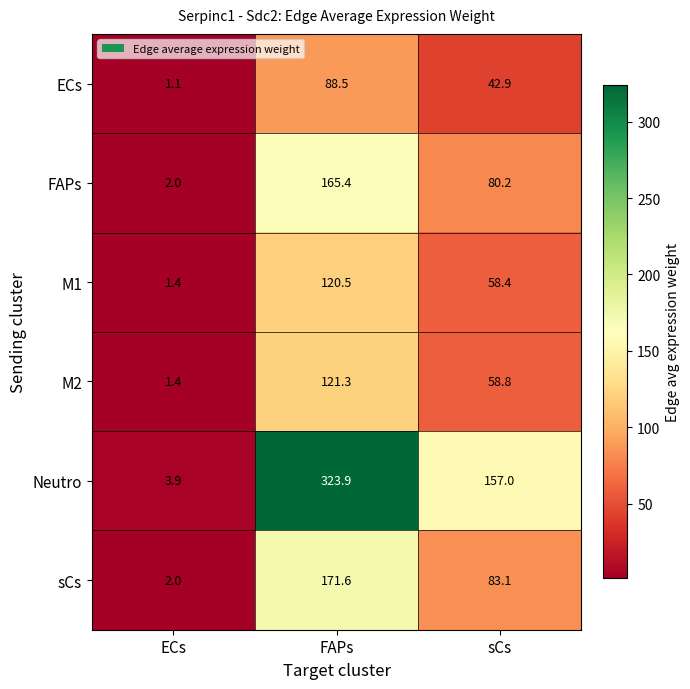

True or false: ECs has a value of 88.5 at FAPs.

True